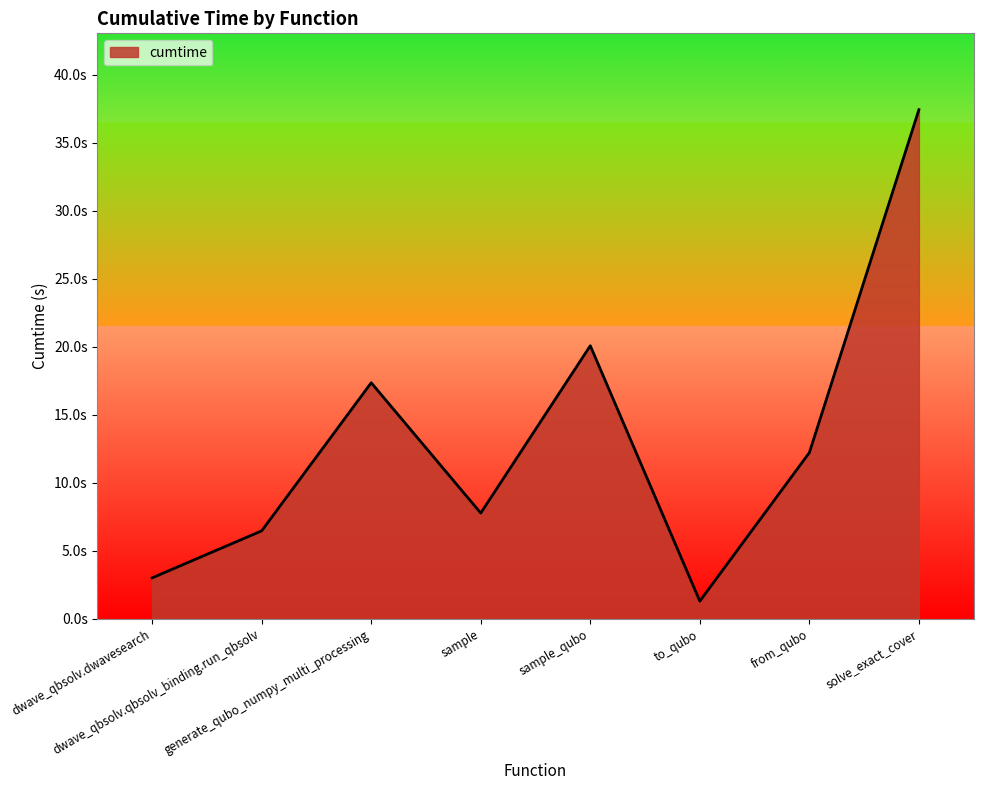

Is this an area chart (filled region under the line)?

Yes